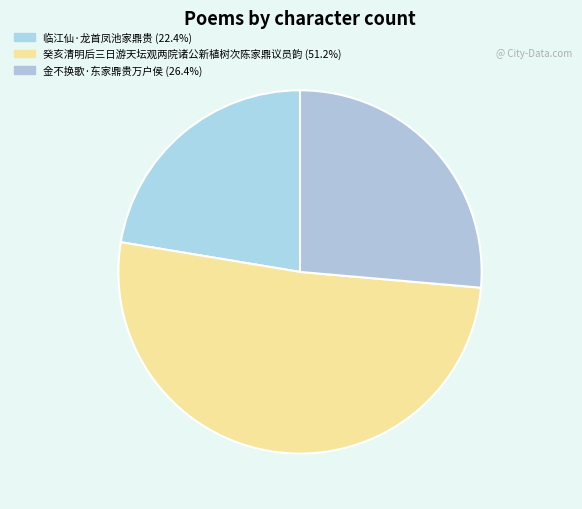

How many segments does this pie chart have?

3